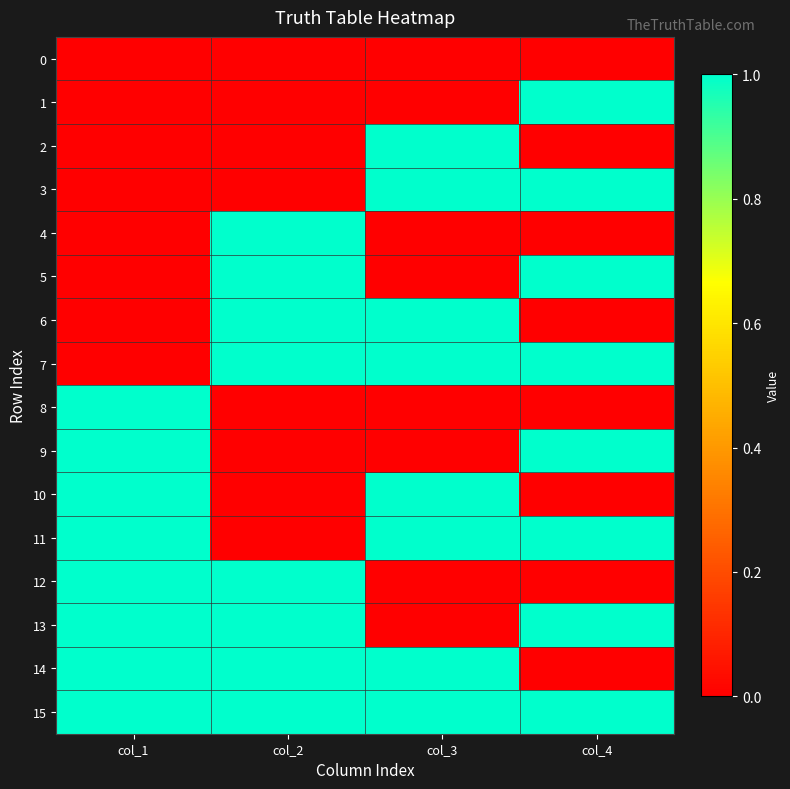

Count the number of categories in the chart.

4